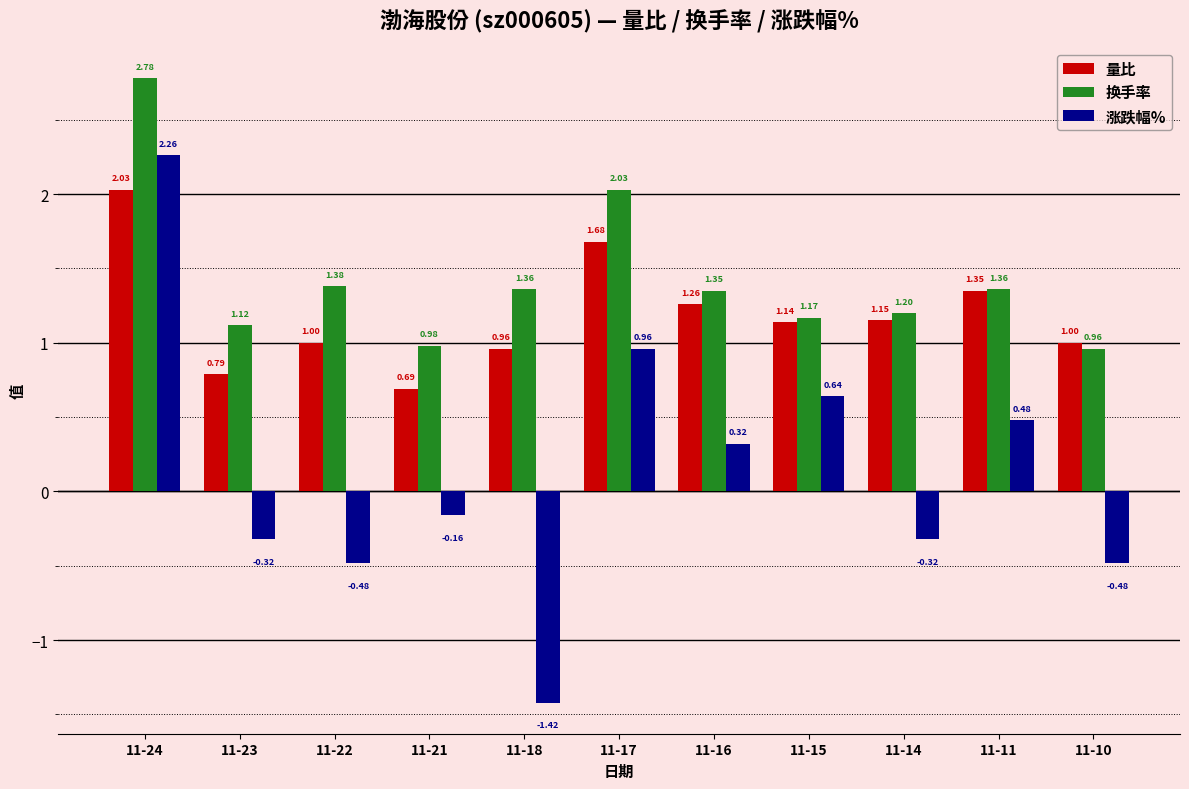

Is the value of 量比 at 11-21 greater than the value of 换手率 at 11-10?

No